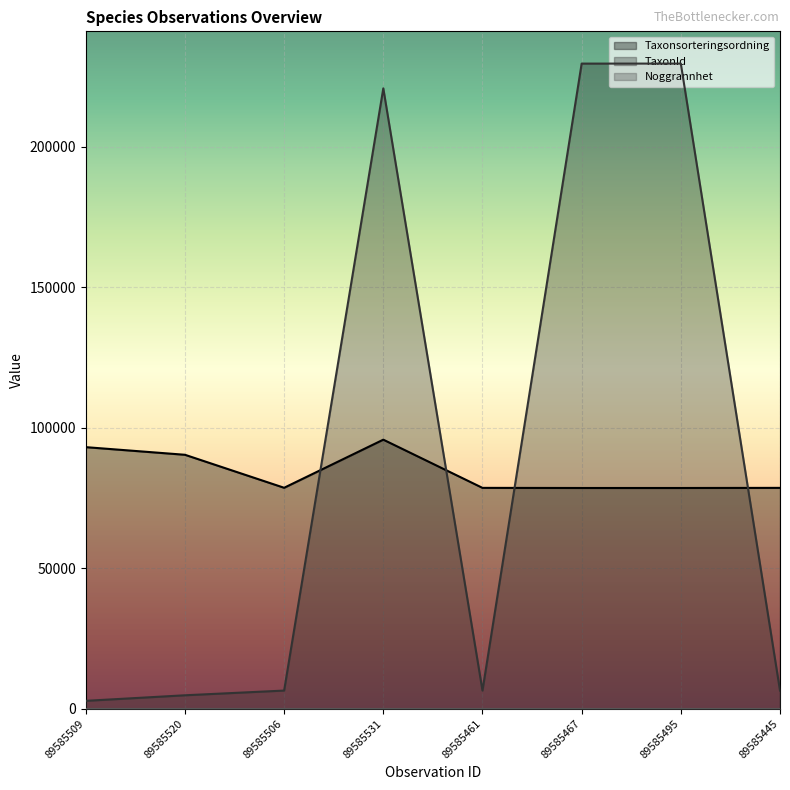

Is the value of TaxonId at 89585445 greater than the value of Taxonsorteringsordning at 89585520?

No